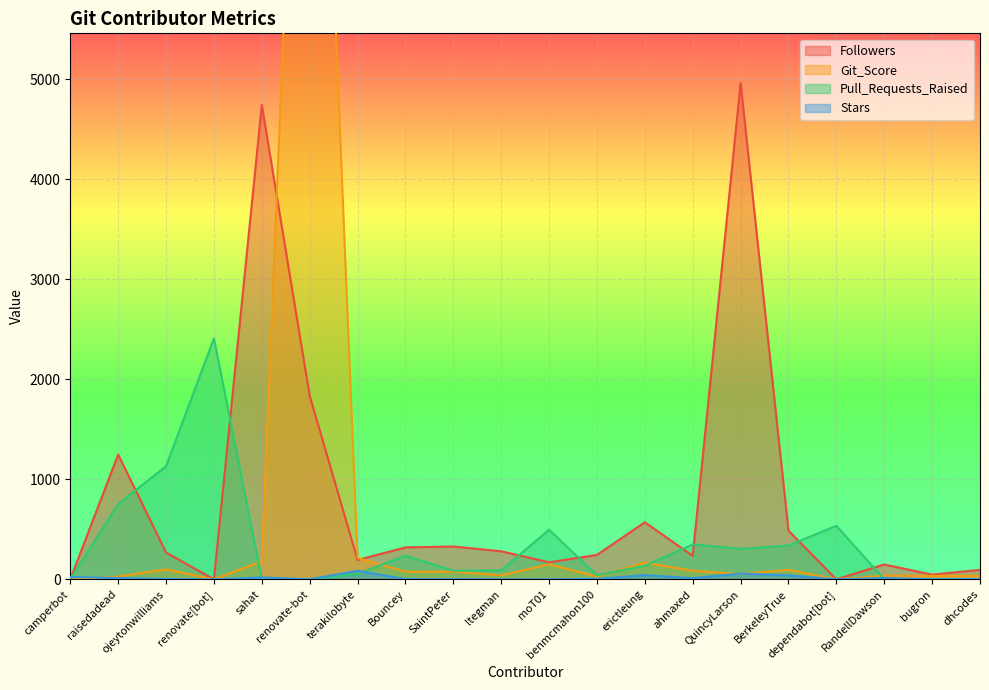

Which label corresponds to the largest value in the chart?

renovate-bot